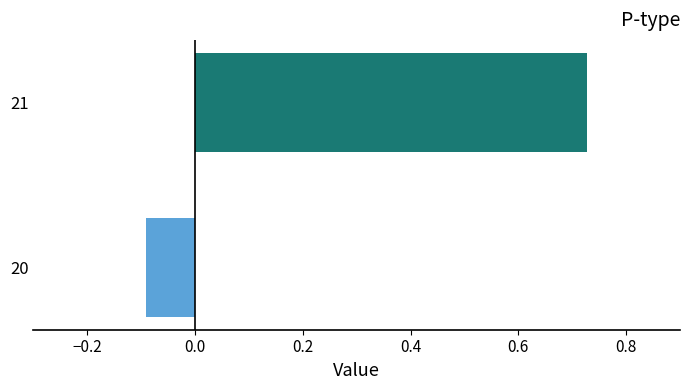

List the labels in order of value, largest first.

21, 20